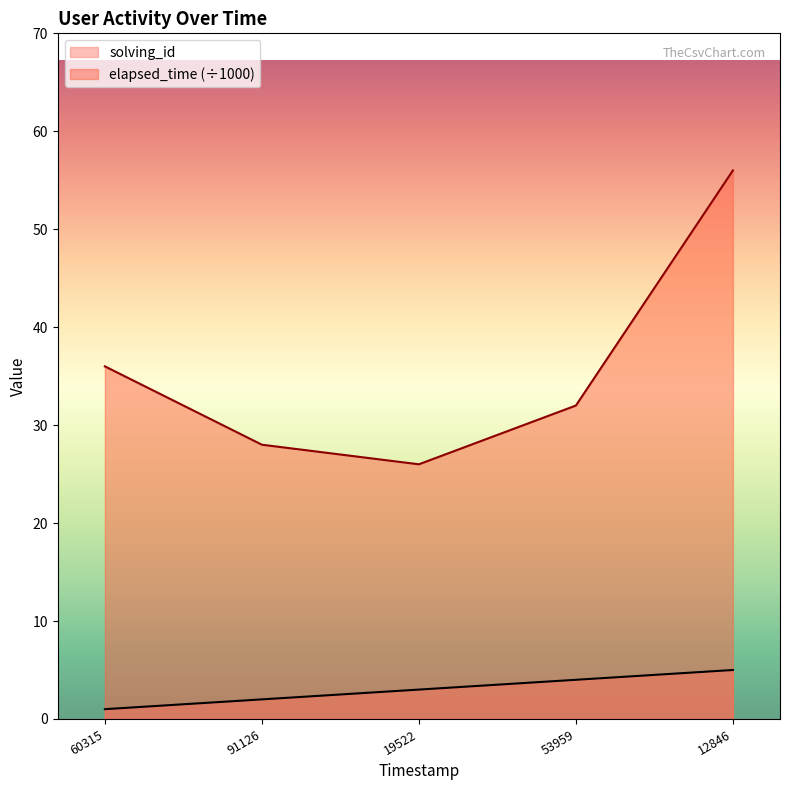

How many data points in elapsed_time are less than 32?

2